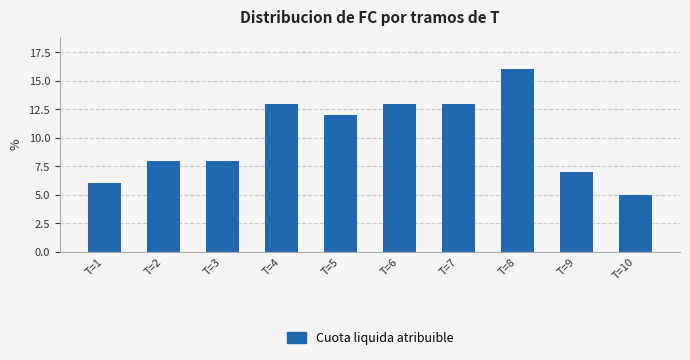

Approximately how many times larger is the value at T=6 compared to T=8?

0.8